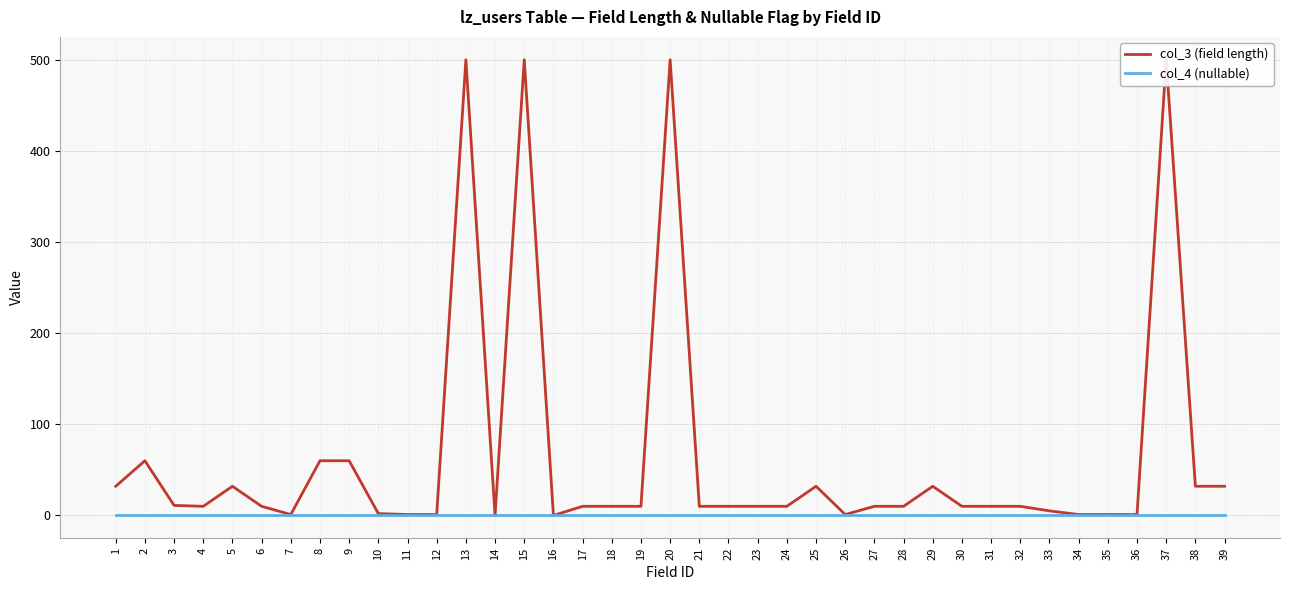

What is the total value across all series at 4?

10